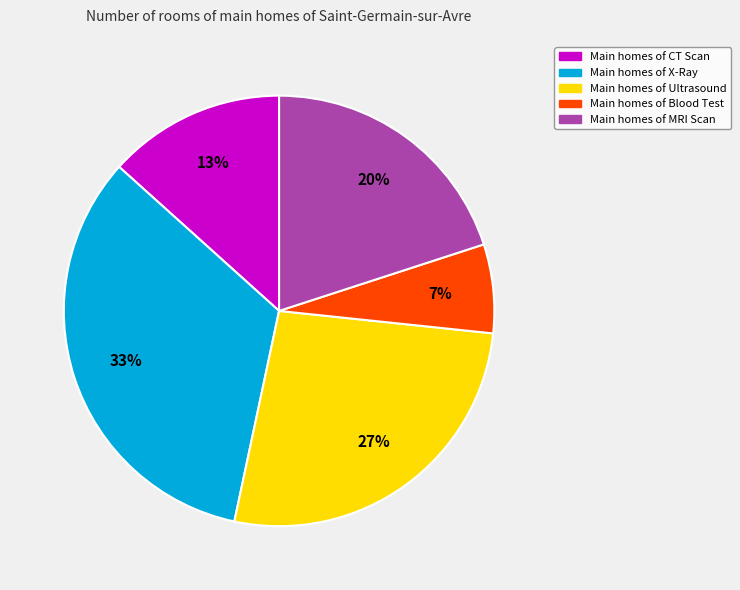

Does any single category account for the majority?

No